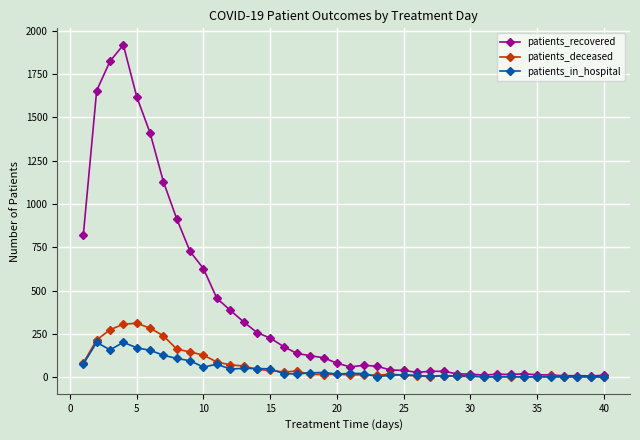

What is the maximum value for patients_in_hospital?

201